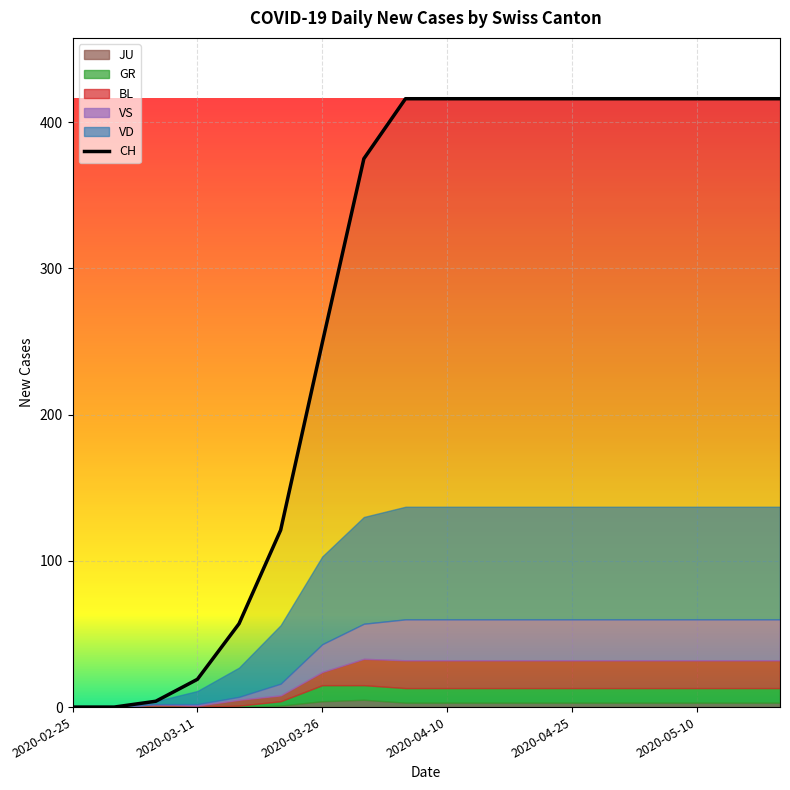

Where is CH nearest to the value 208?

2020-03-26